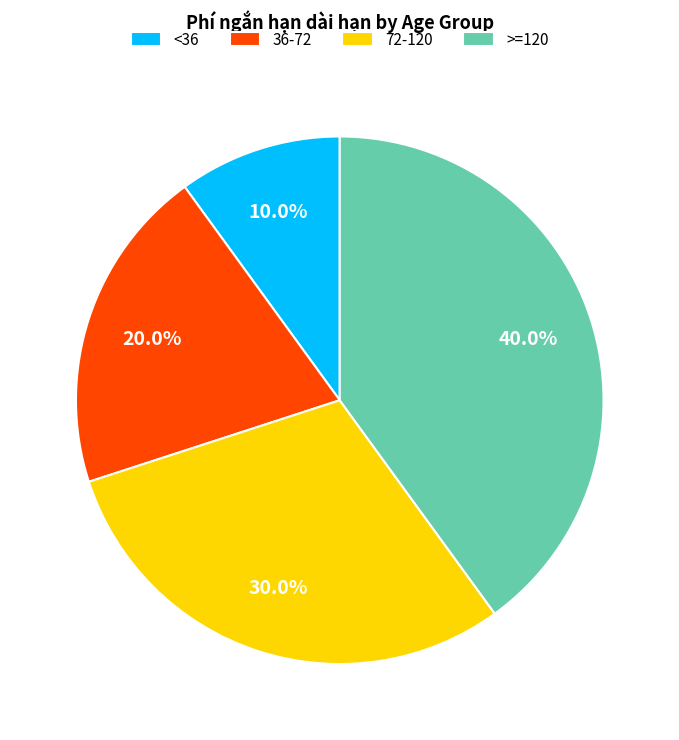

What percentage is the <36 slice, to the nearest percent?

10%